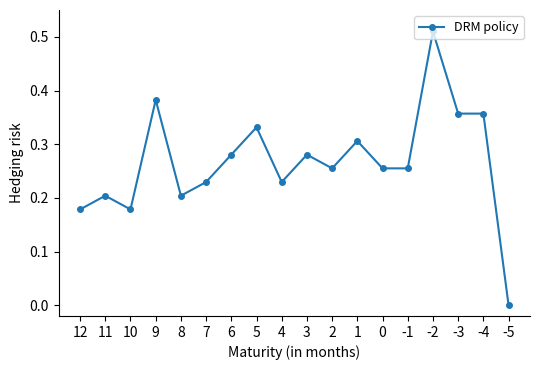

What is the difference between the values at 12 and 1?

0.1